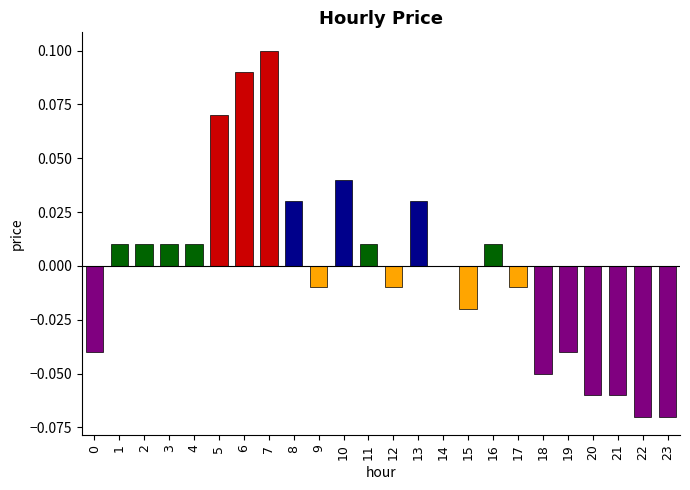

Between 8 and 19, which is larger?

8